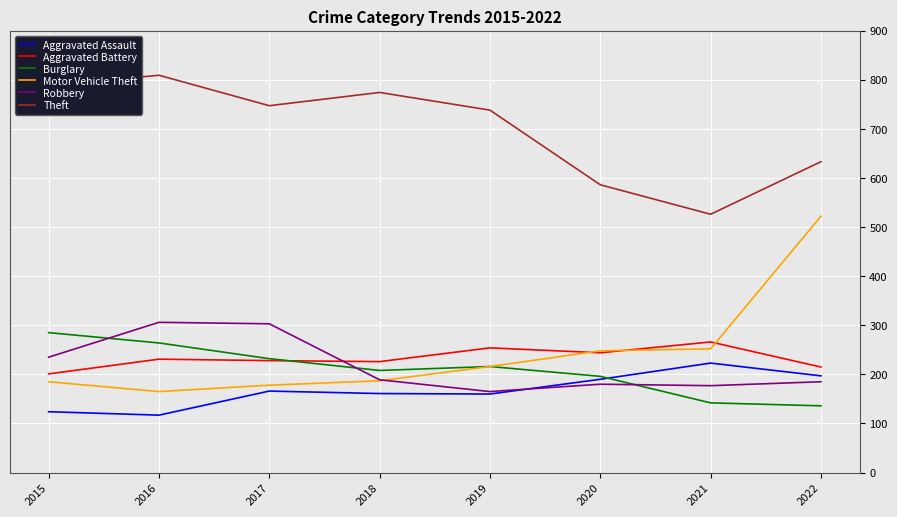

How many intersections are there between Burglary and Aggravated Battery?

1